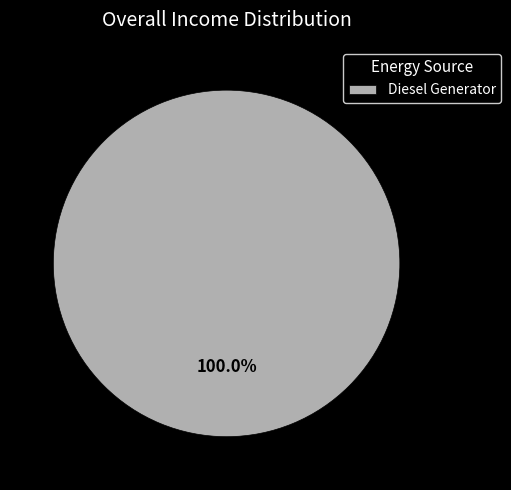

True or false: Diesel Generator accounts for 100% of the total.

True